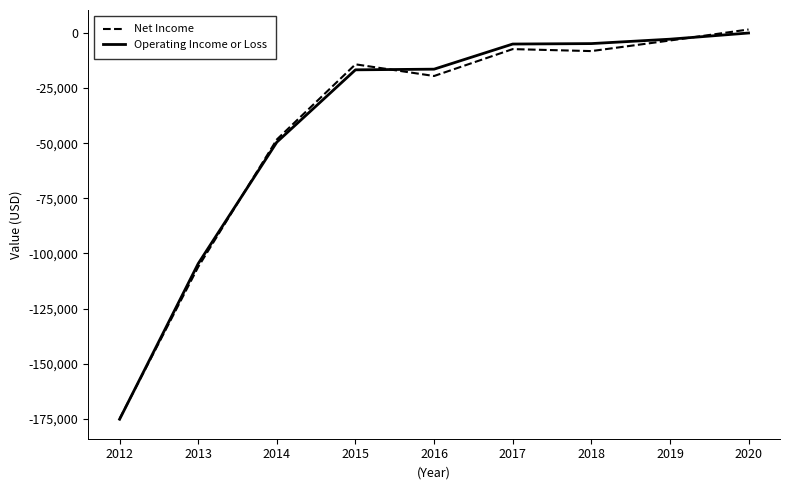

True or false: Net Income has more than 2 interior local peaks.

False